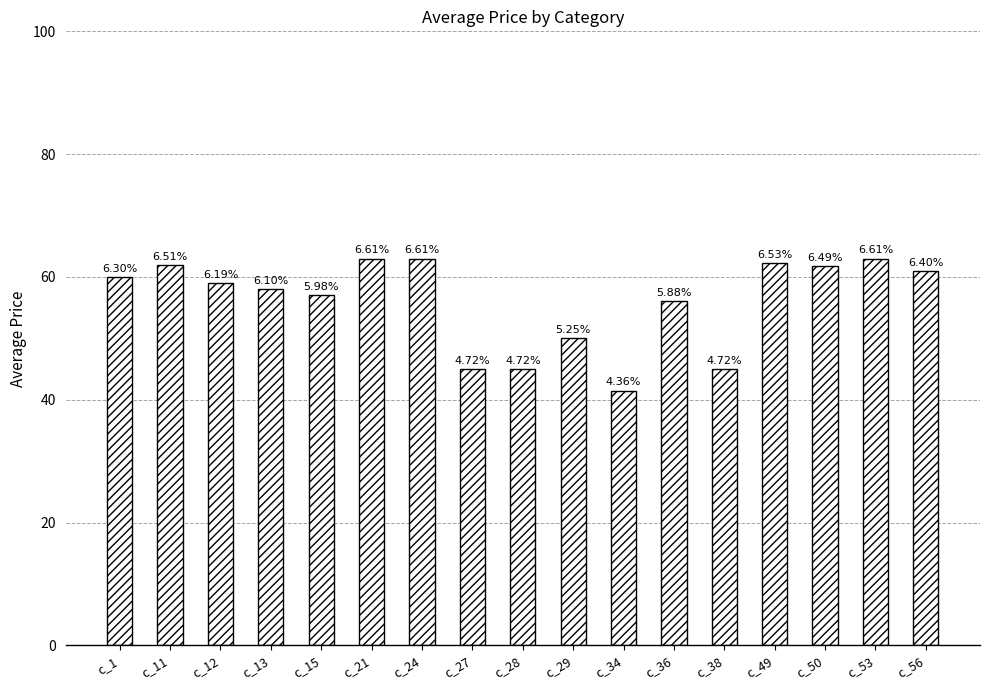

What is the difference between the values at c_53 and c_27?

18.0